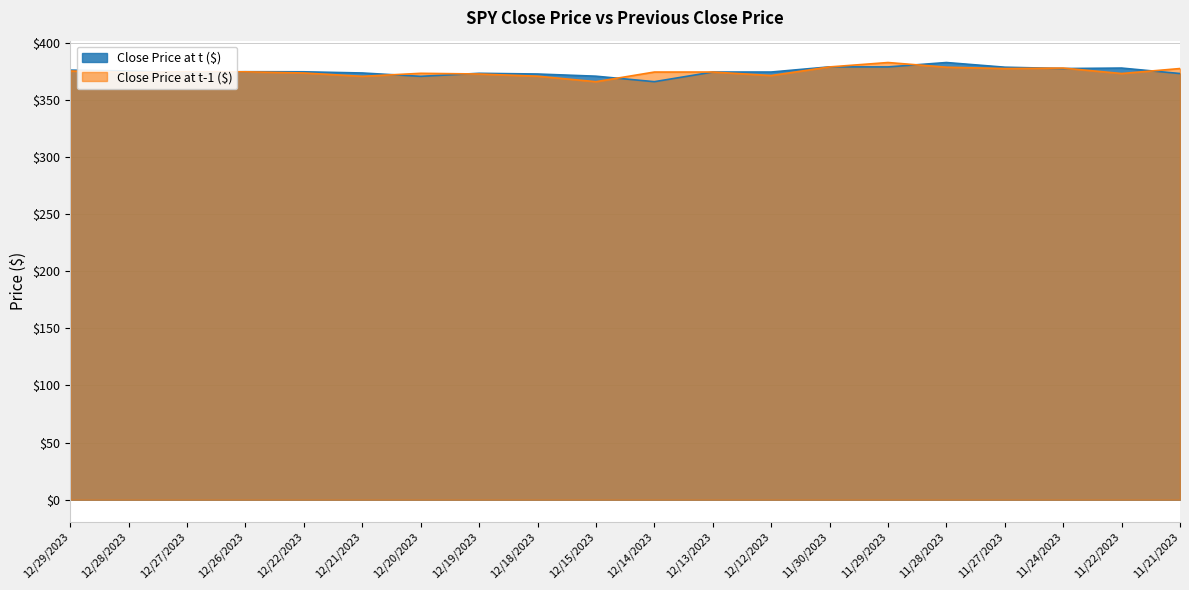

Which series ends up on top after the final intersection of Close Price at t ($) and Close Price at t-1 ($)?

Close Price at t-1 ($)